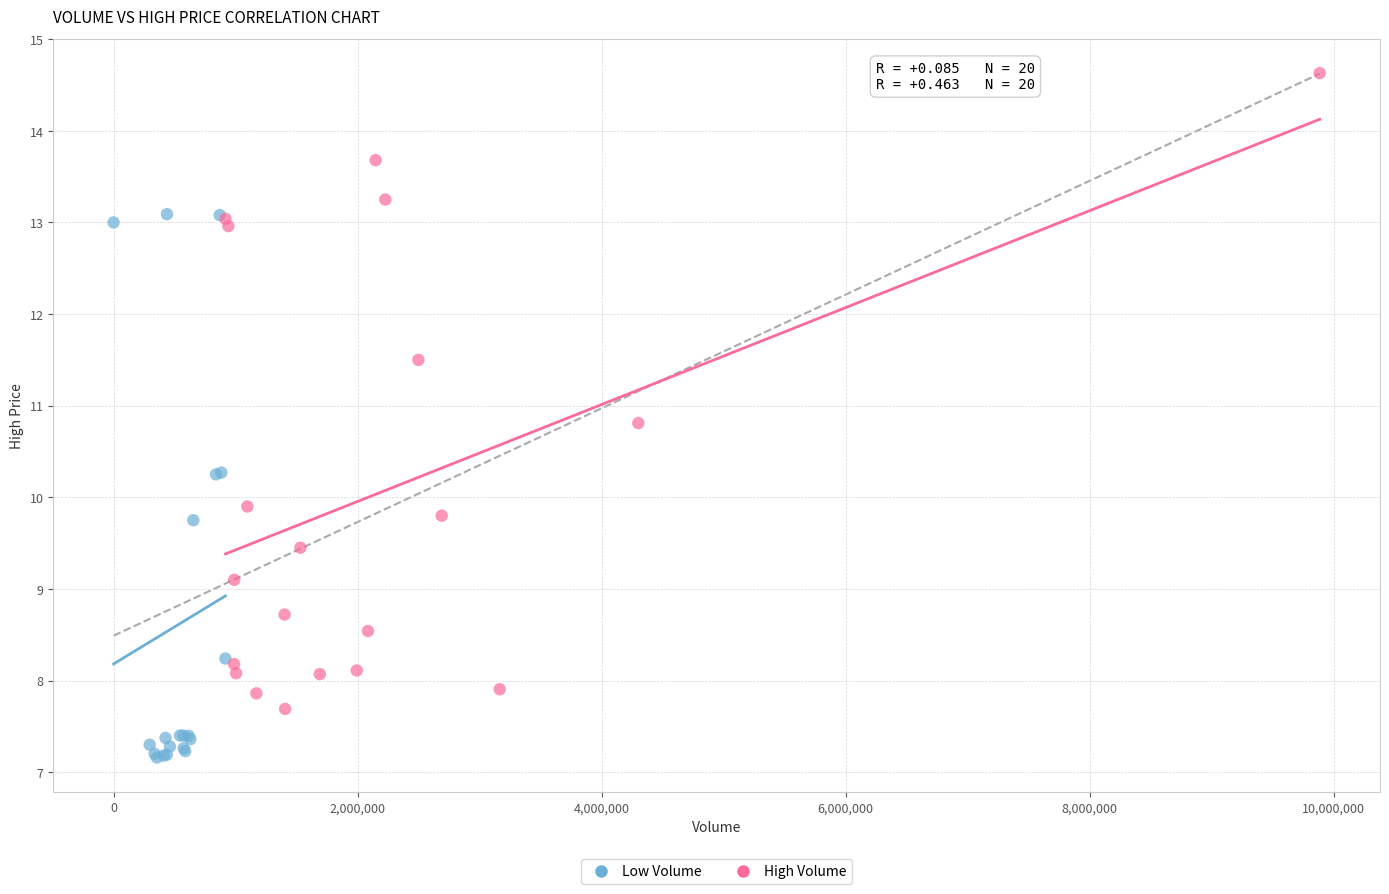

Which series contains the highest Y value?

High Volume